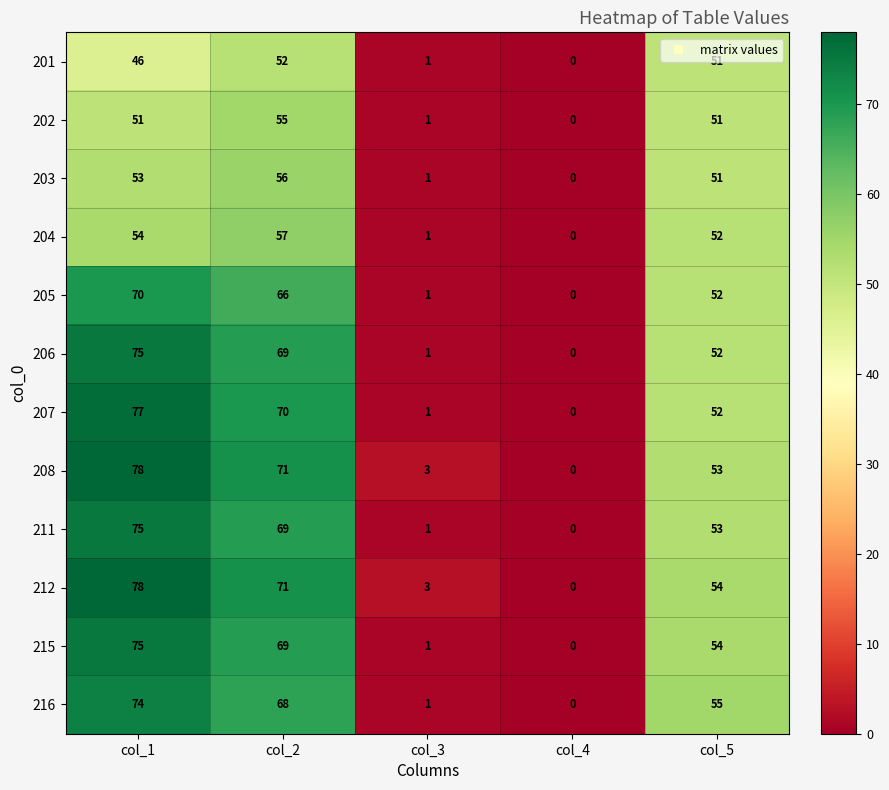

What is the difference between the maximum and minimum values in the 202 series?

55